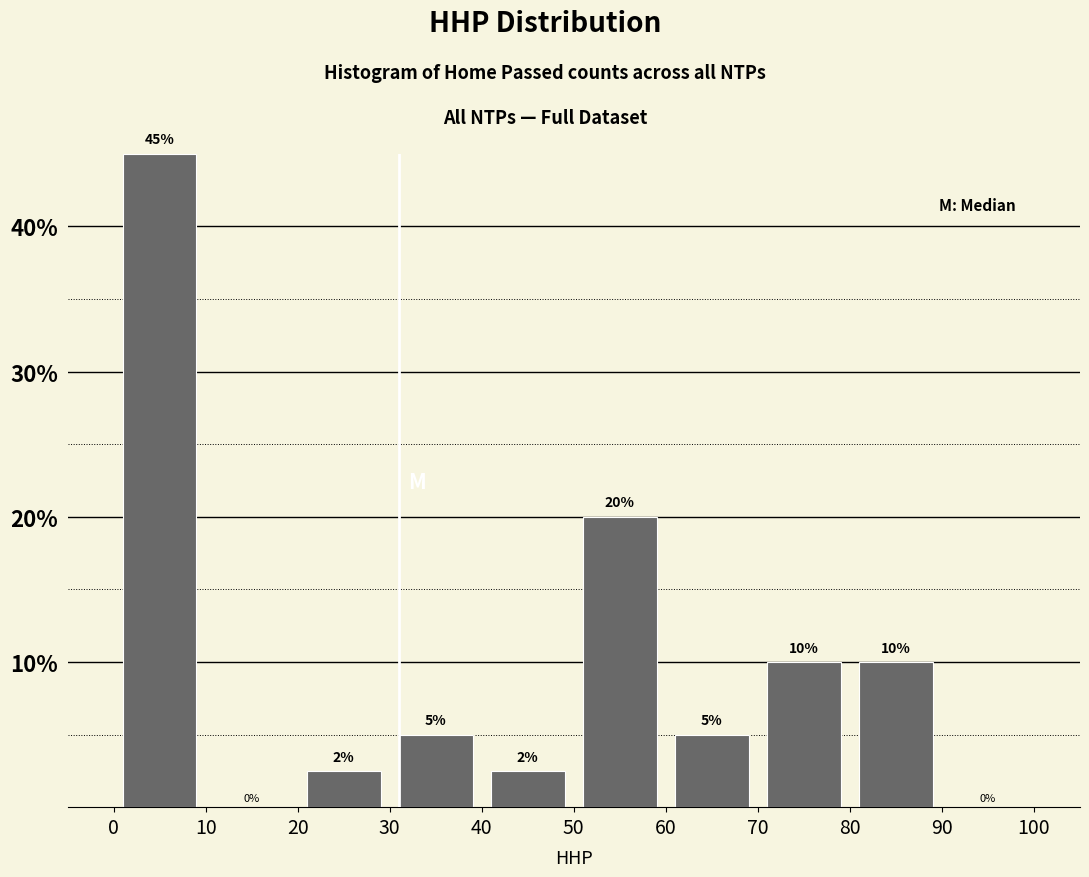

Which range on the x-axis has the tallest bar?

0 to 10